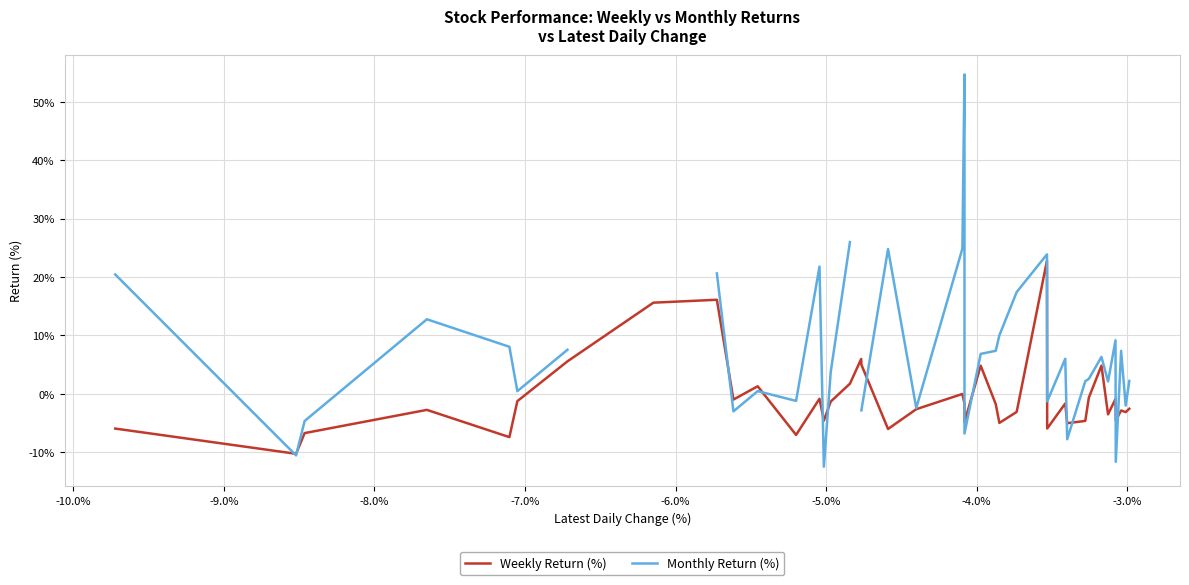

What is the lowest value of the Weekly Return (%) series?

-10.3